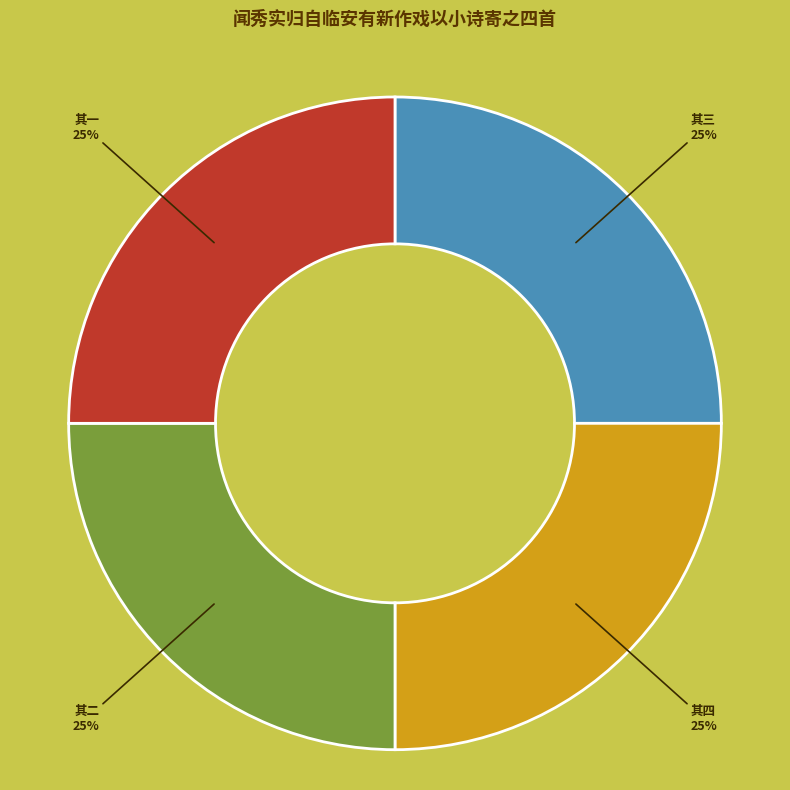

Count the number of slices in the pie.

4